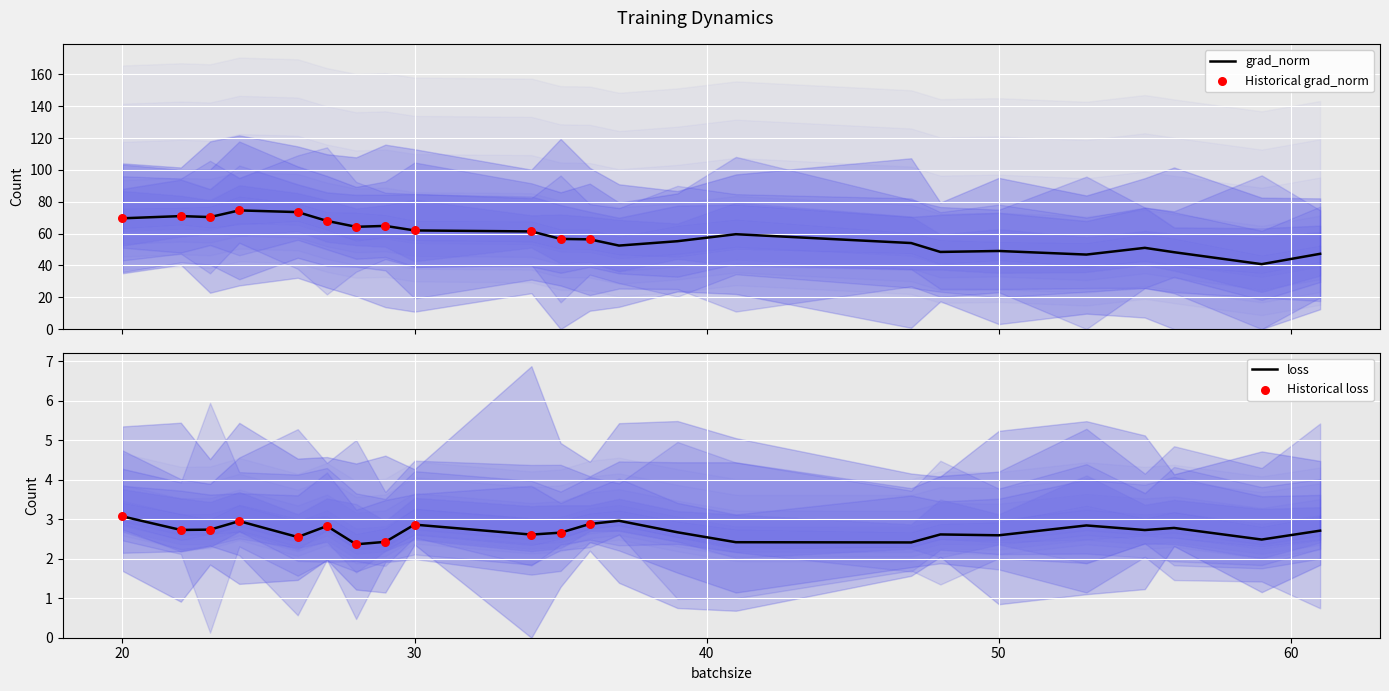

Which series has the largest total across all categories?

grad_norm